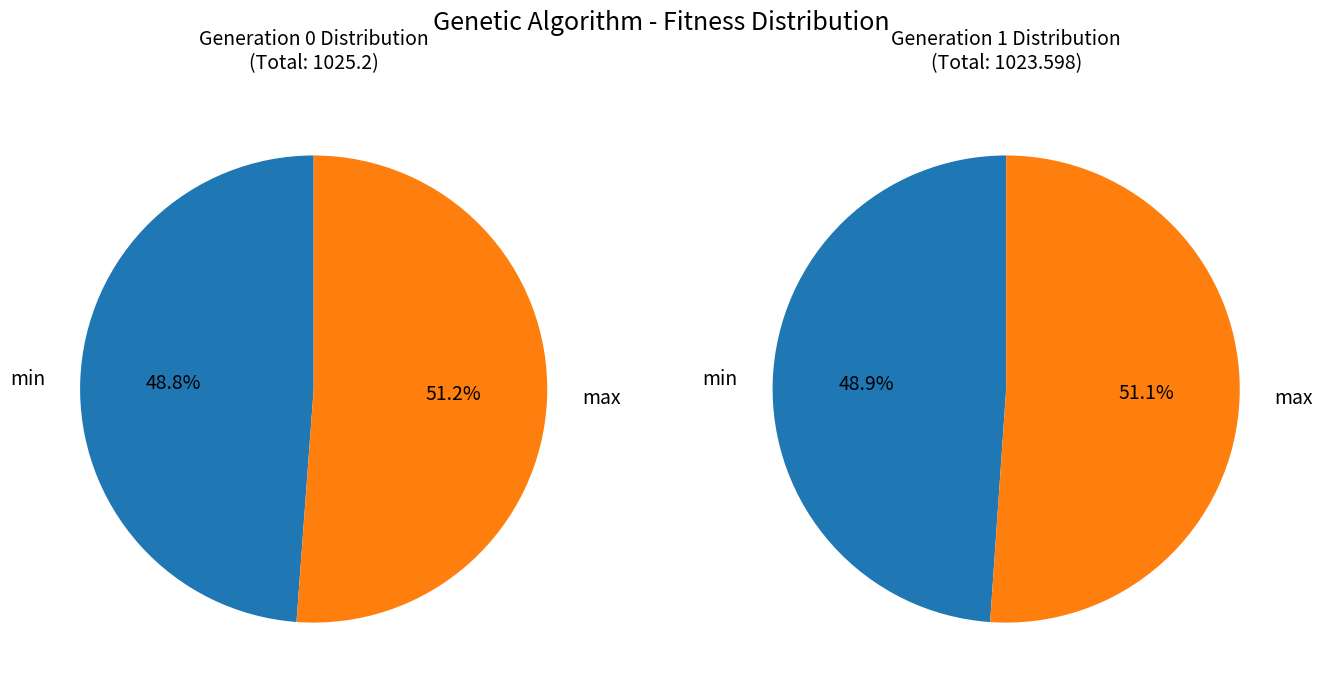

Rank the series by their maximum value, from highest to lowest.

max, min